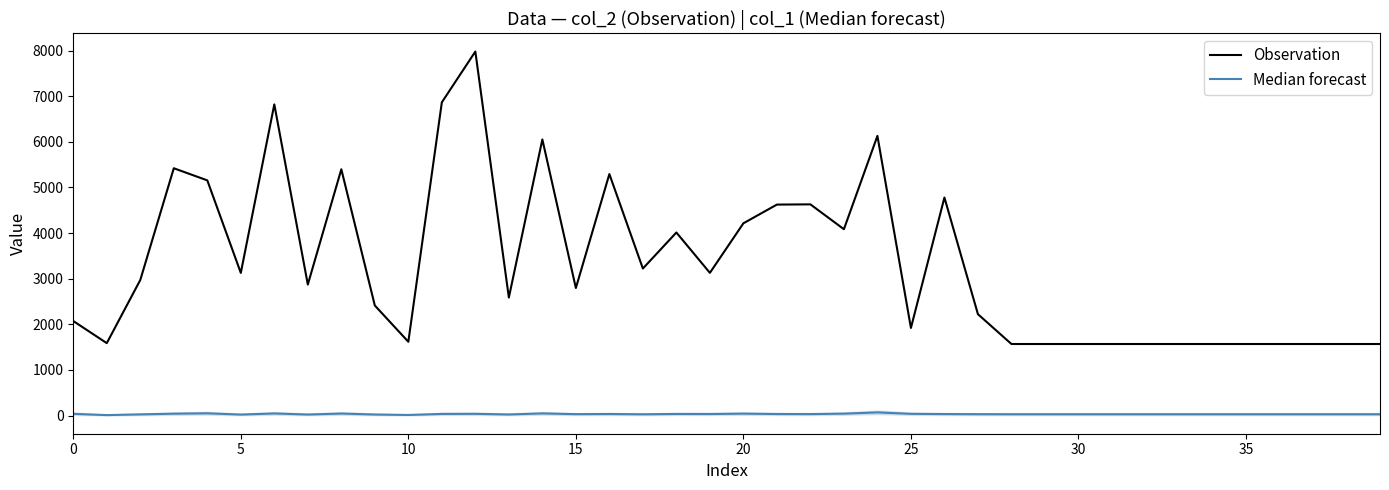

True or false: Median forecast has more than 2 points higher than both neighbors.

True